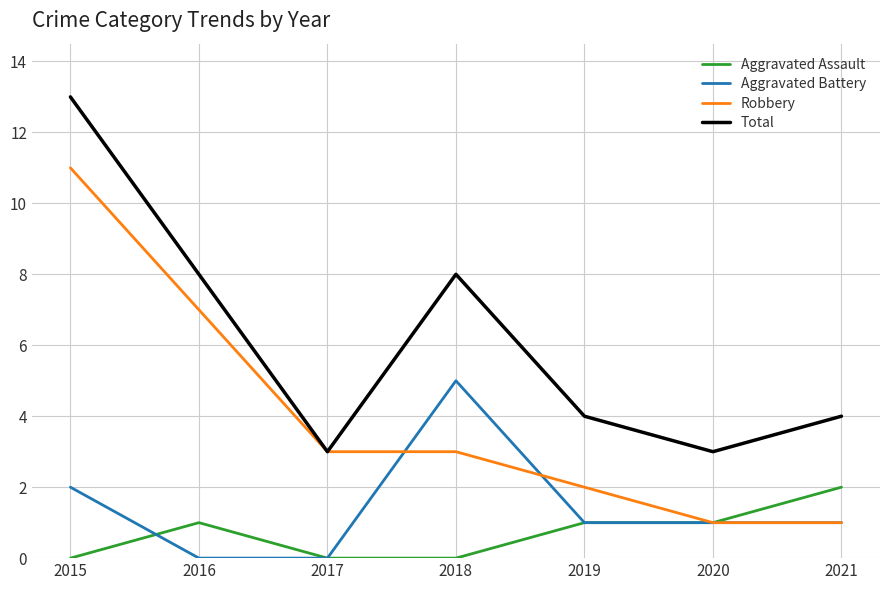

True or false: Aggravated Assault and Total cross at least once.

False